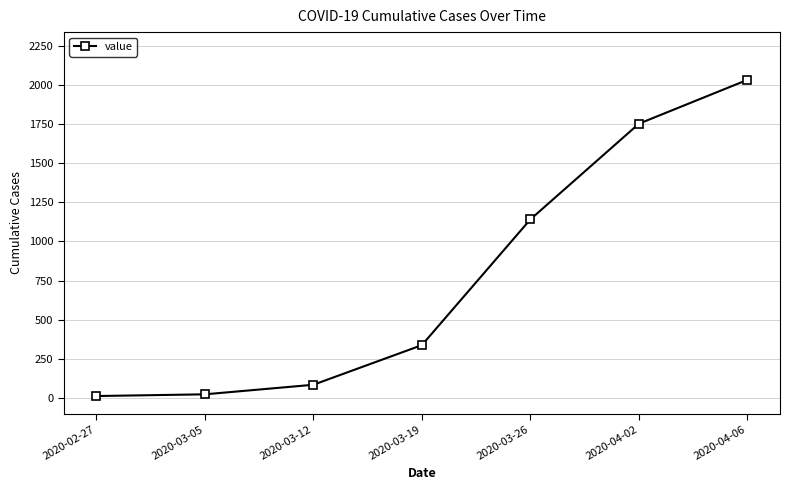

How many data points are less than 338?

3